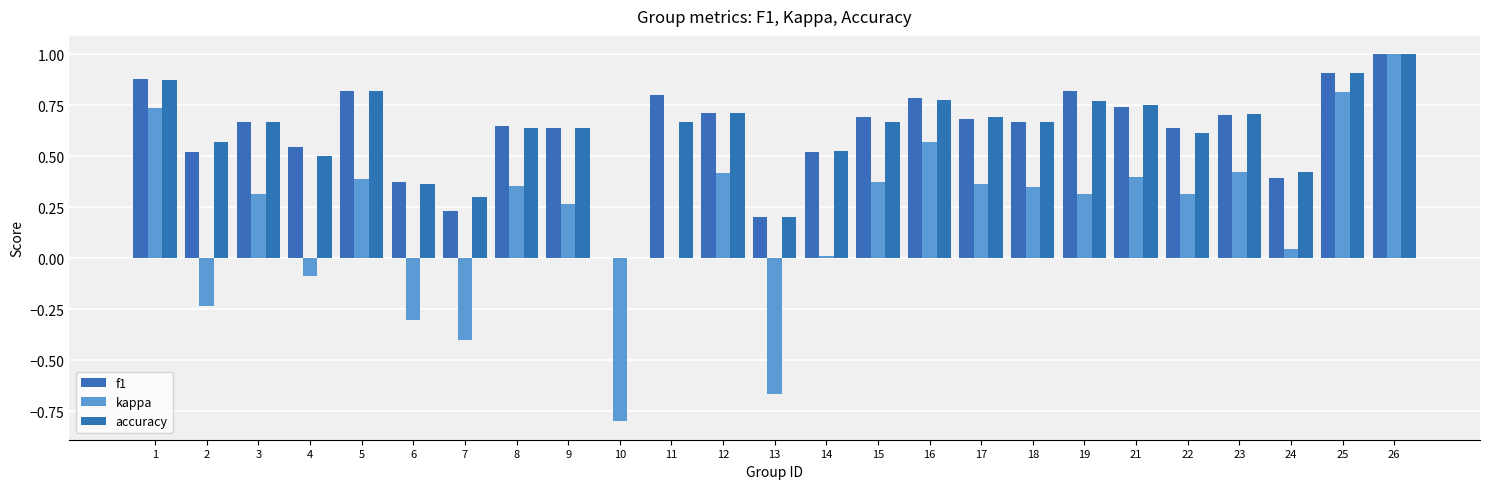

Which series has the largest range (max minus min)?

kappa